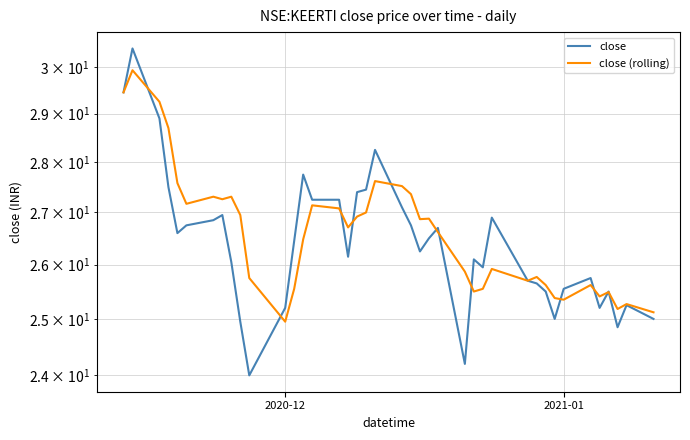

How many intersections are there between close (rolling) and close?

13